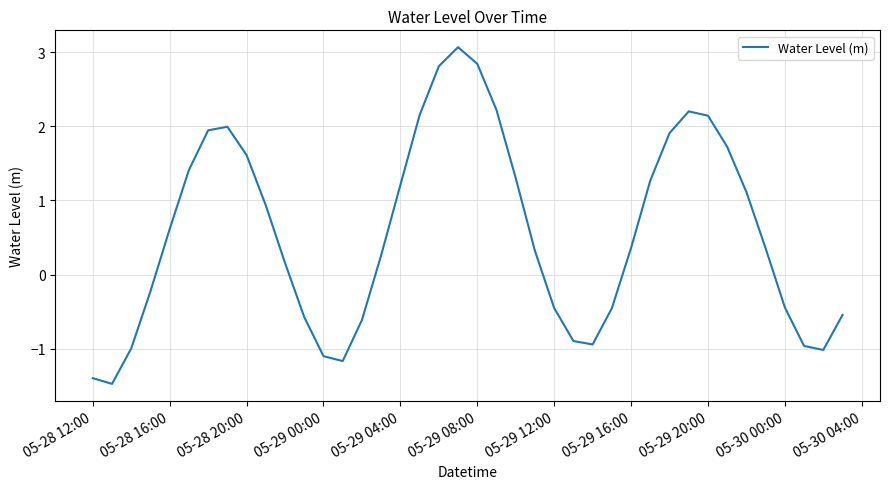

What is the minimum value shown in the chart?

-1.5